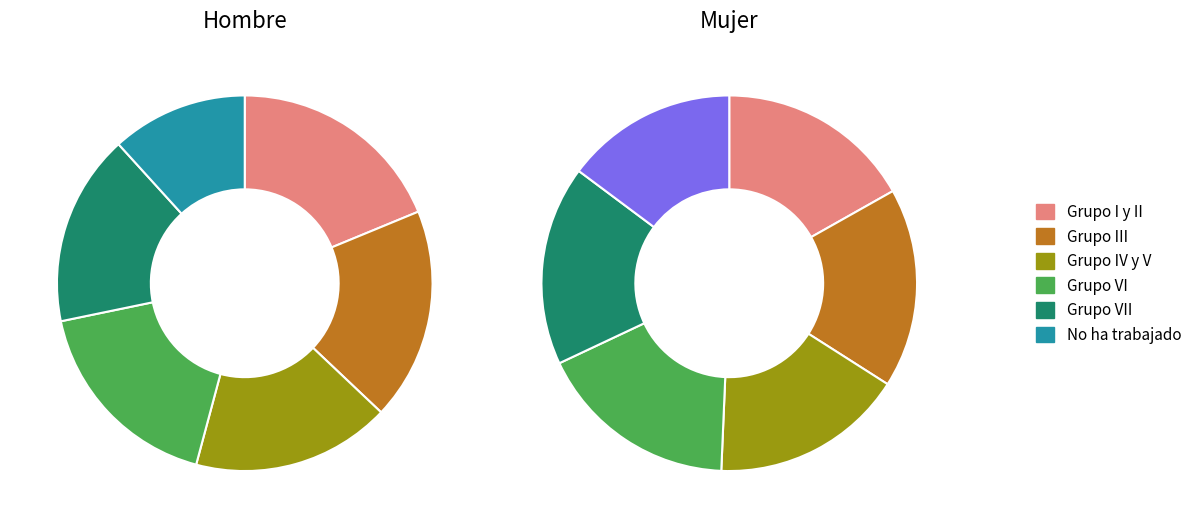

How much of the chart is everything except Grupo VII?

83.5%